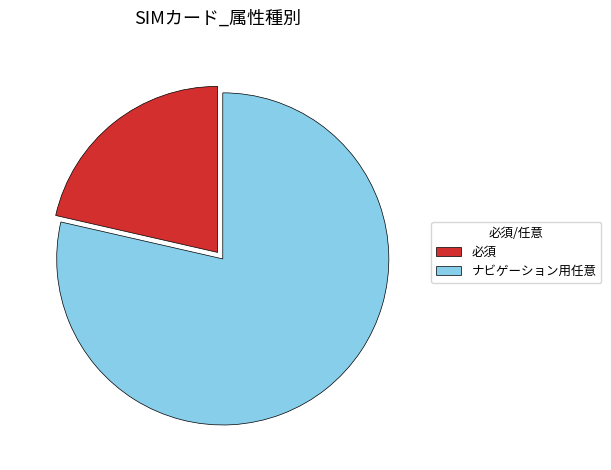

Count the number of slices in the pie.

2